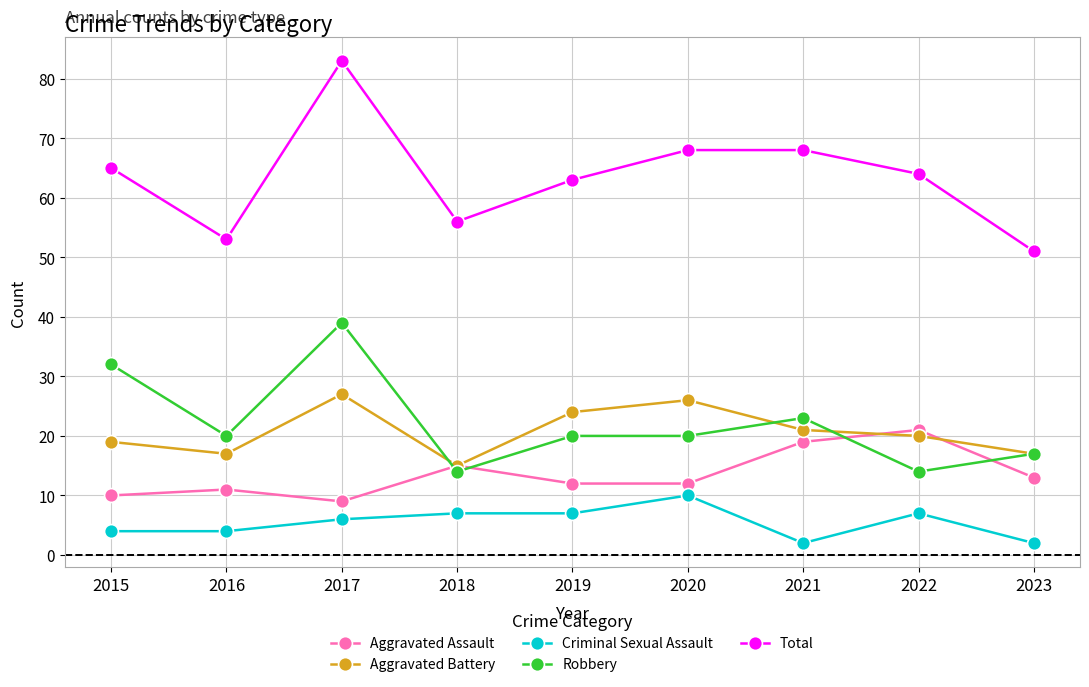

Which series has the widest spread of values?

Total